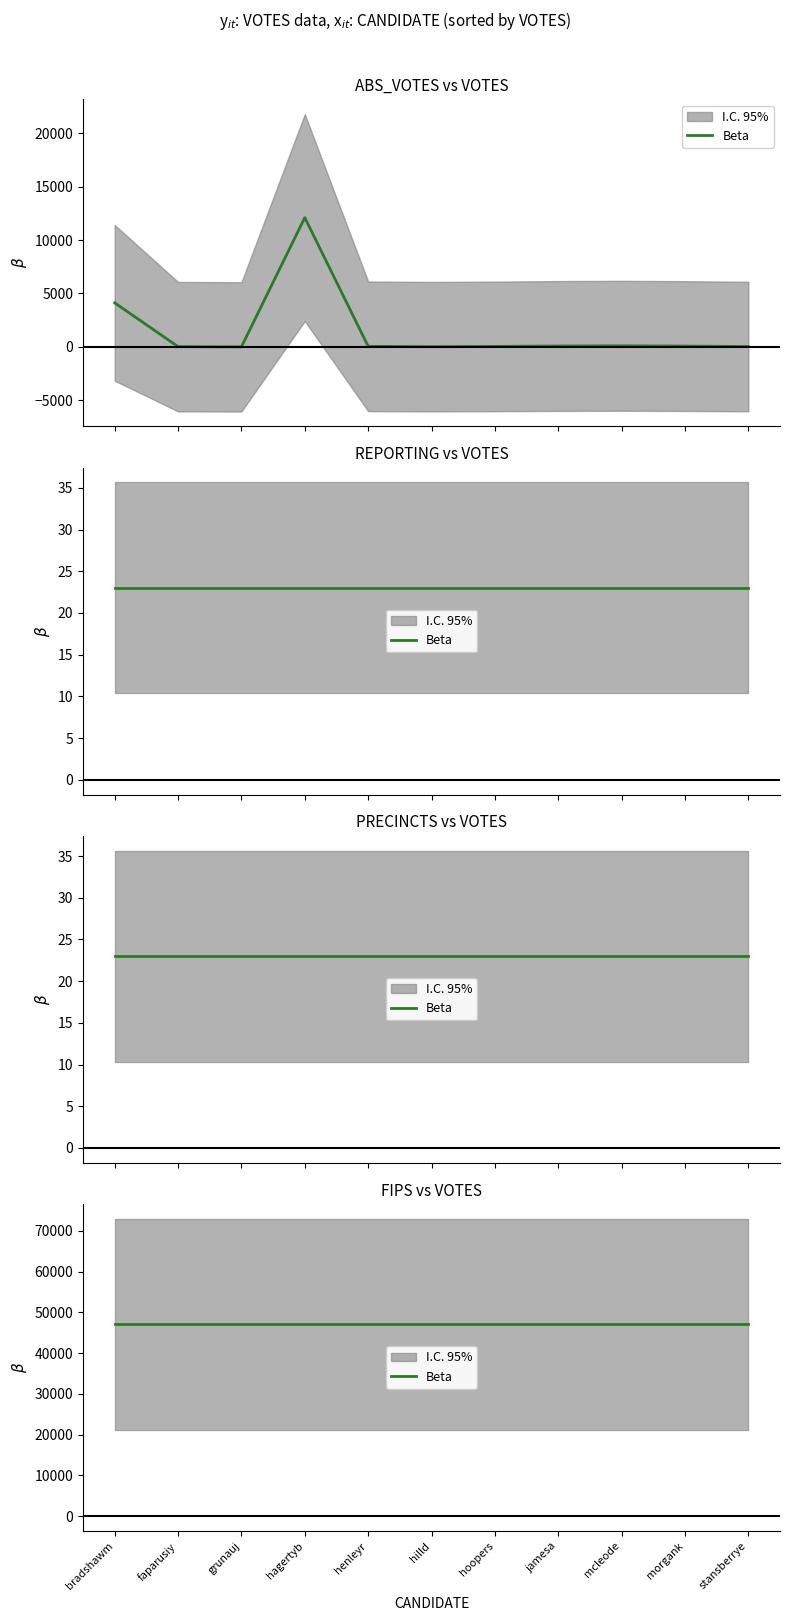

In ABS_VOTES, how many points are higher than both neighbors (excluding endpoints)?

2